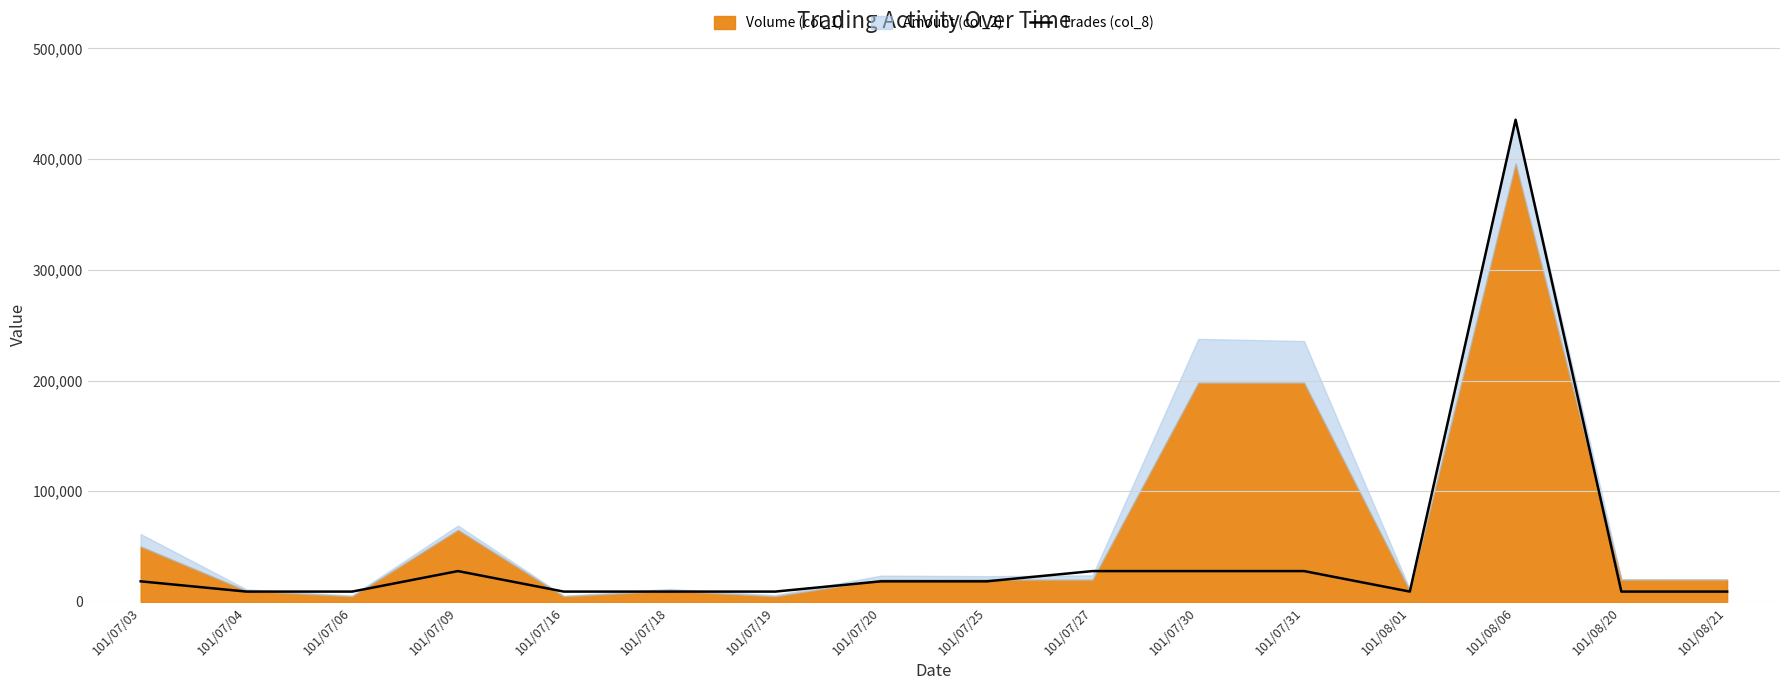

Read the value at 101/07/04.

9268.1